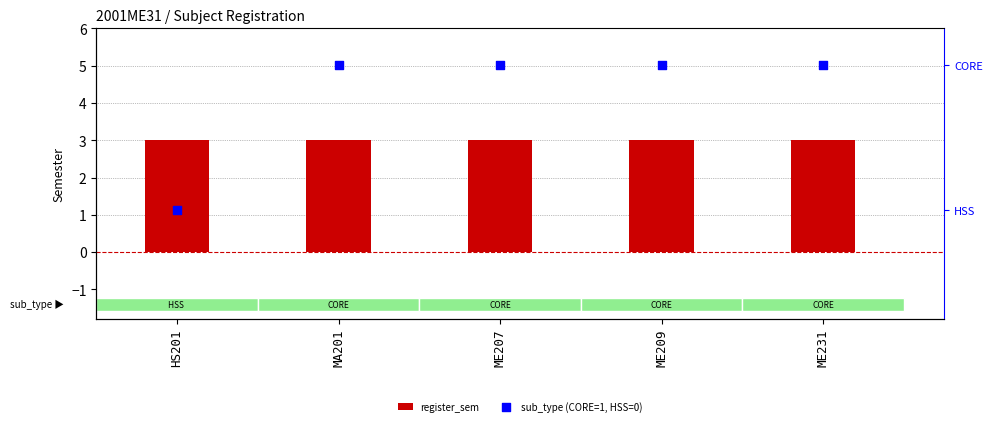

Which series has the largest total across all categories?

sub_type (CORE=1, HSS=0)